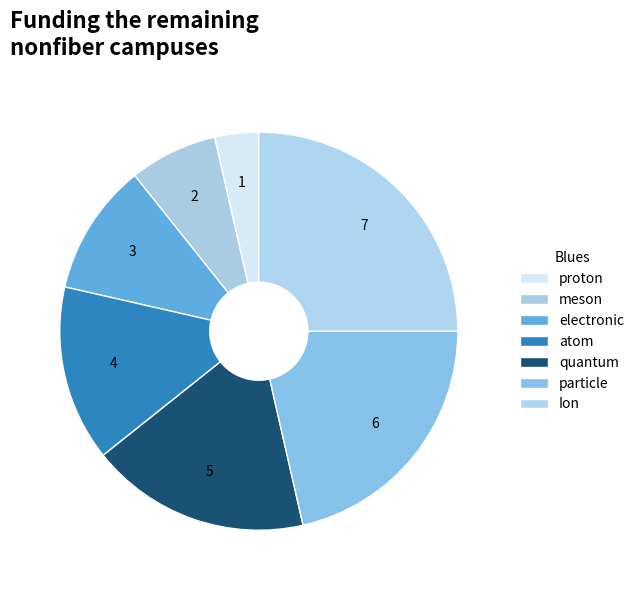

Does Ion represent more than half of the total?

No